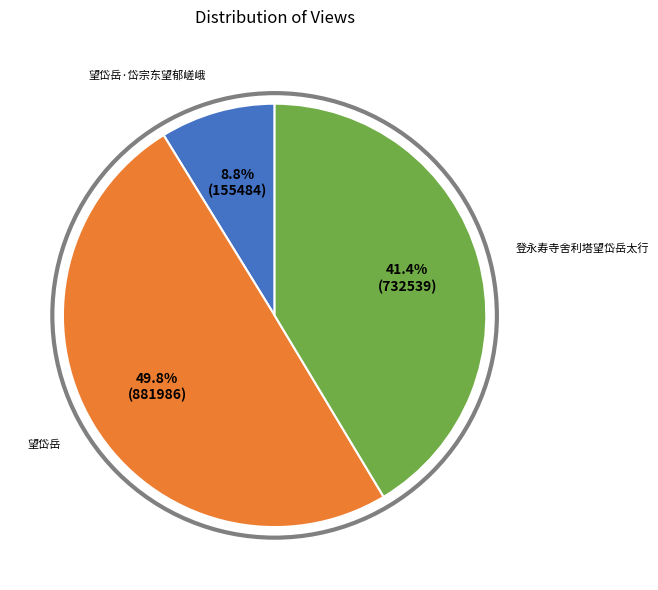

Count the number of slices in the pie.

3